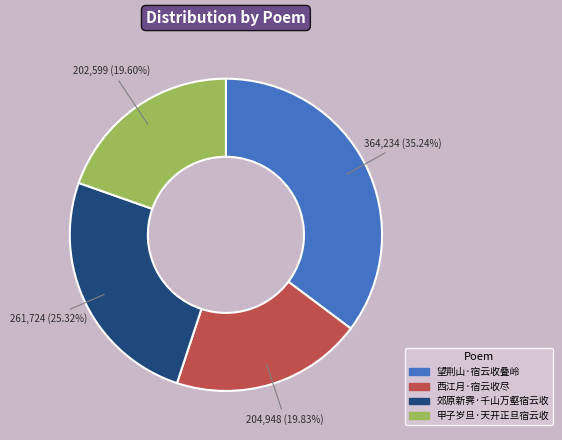

How many slices are in this pie chart?

4